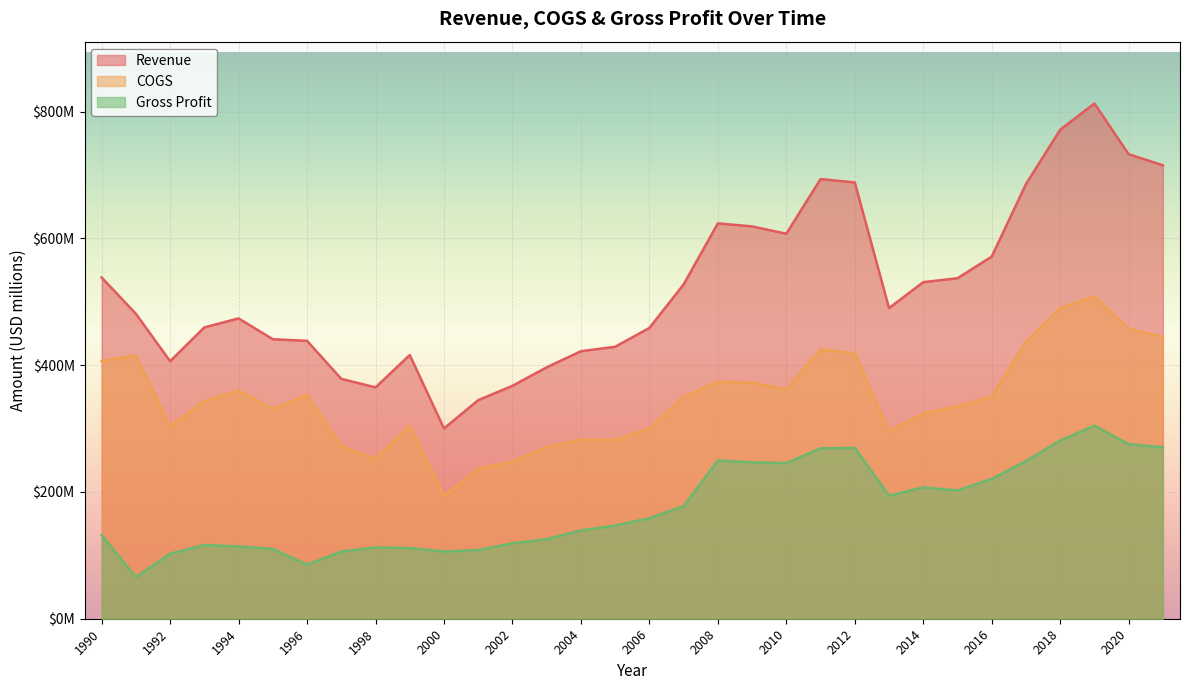

Where is the first local maximum for Gross Profit?

1993